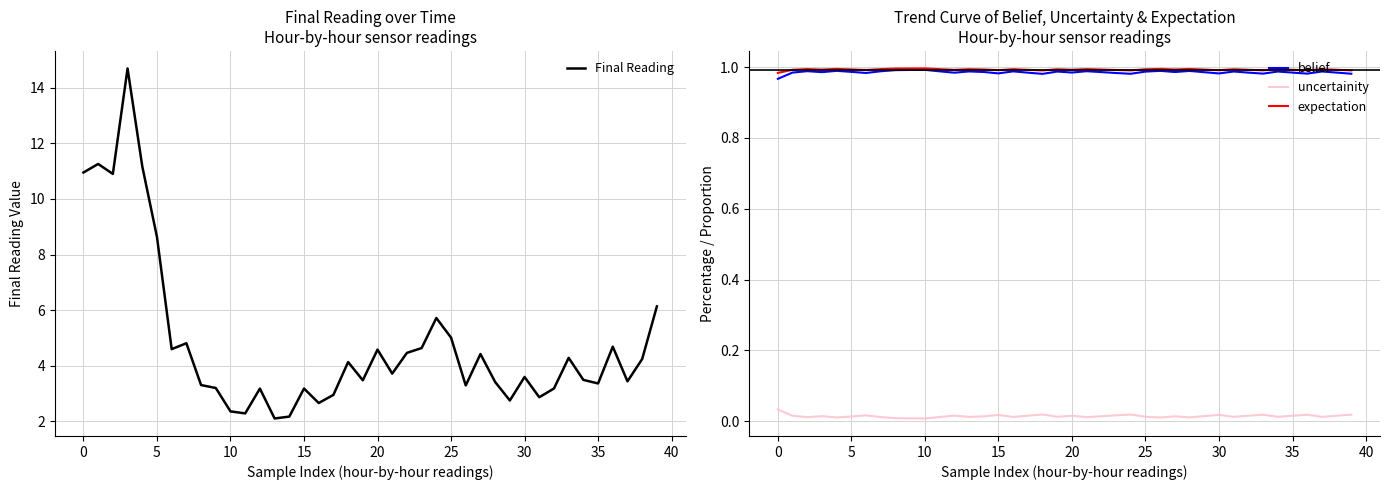

True or false: expectation and uncertainity intersect in this chart.

False